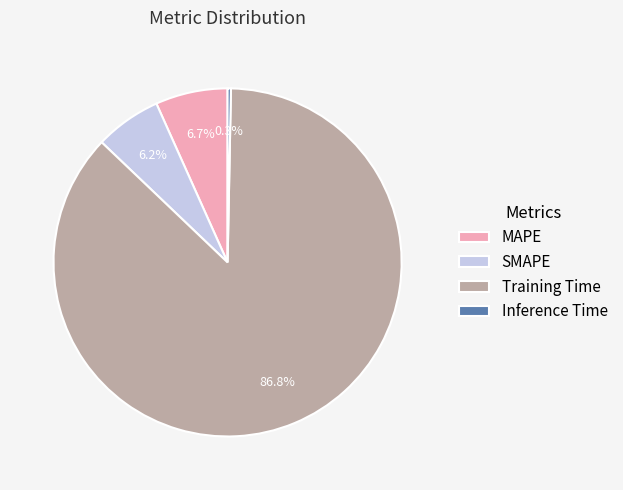

What percentage is NOT represented by SMAPE?

93.8%